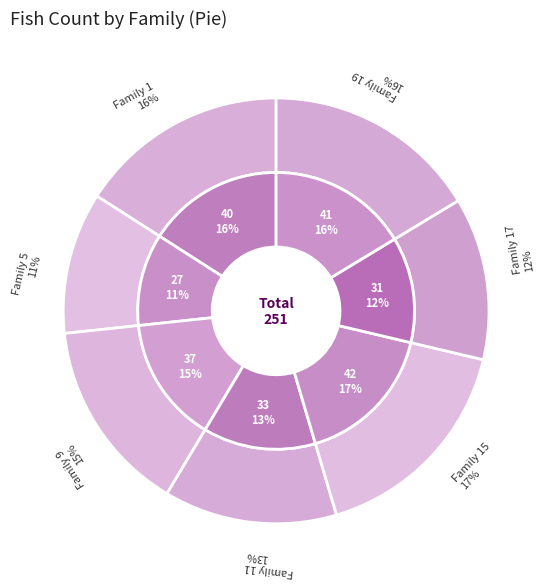

Which slice is the largest?

15